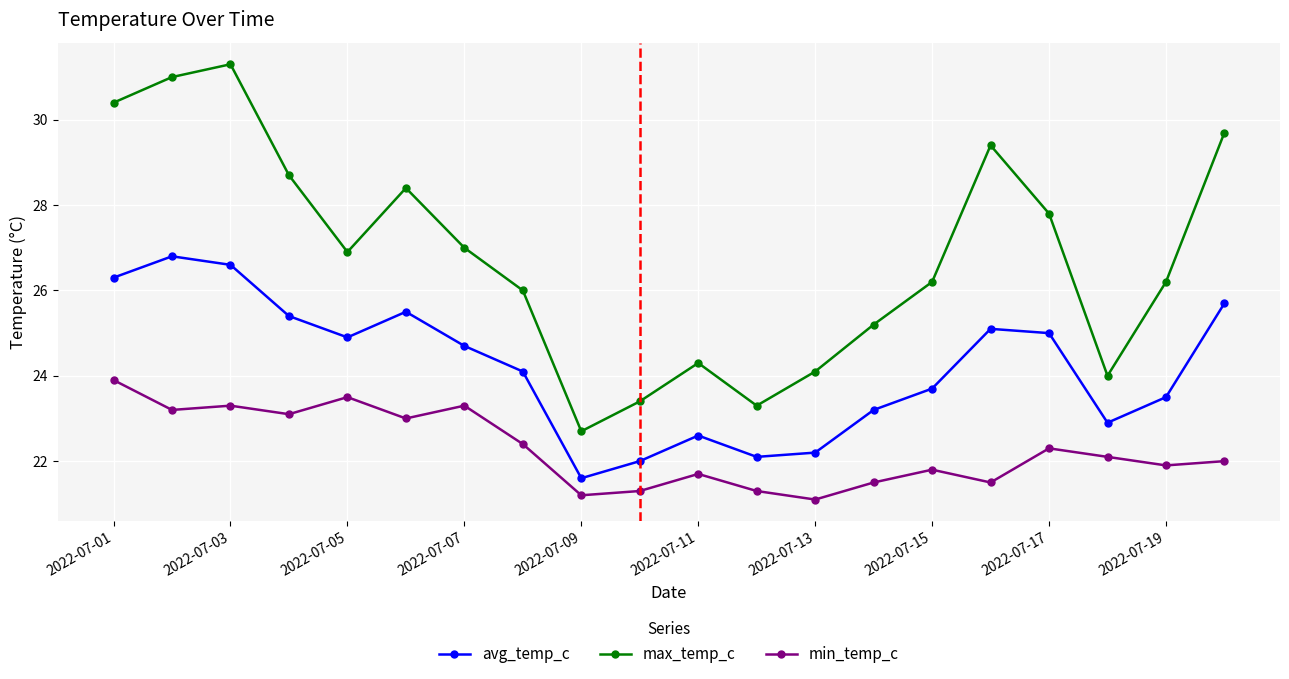

What is the value of the max_temp_c point at the 16th from the left?

29.4